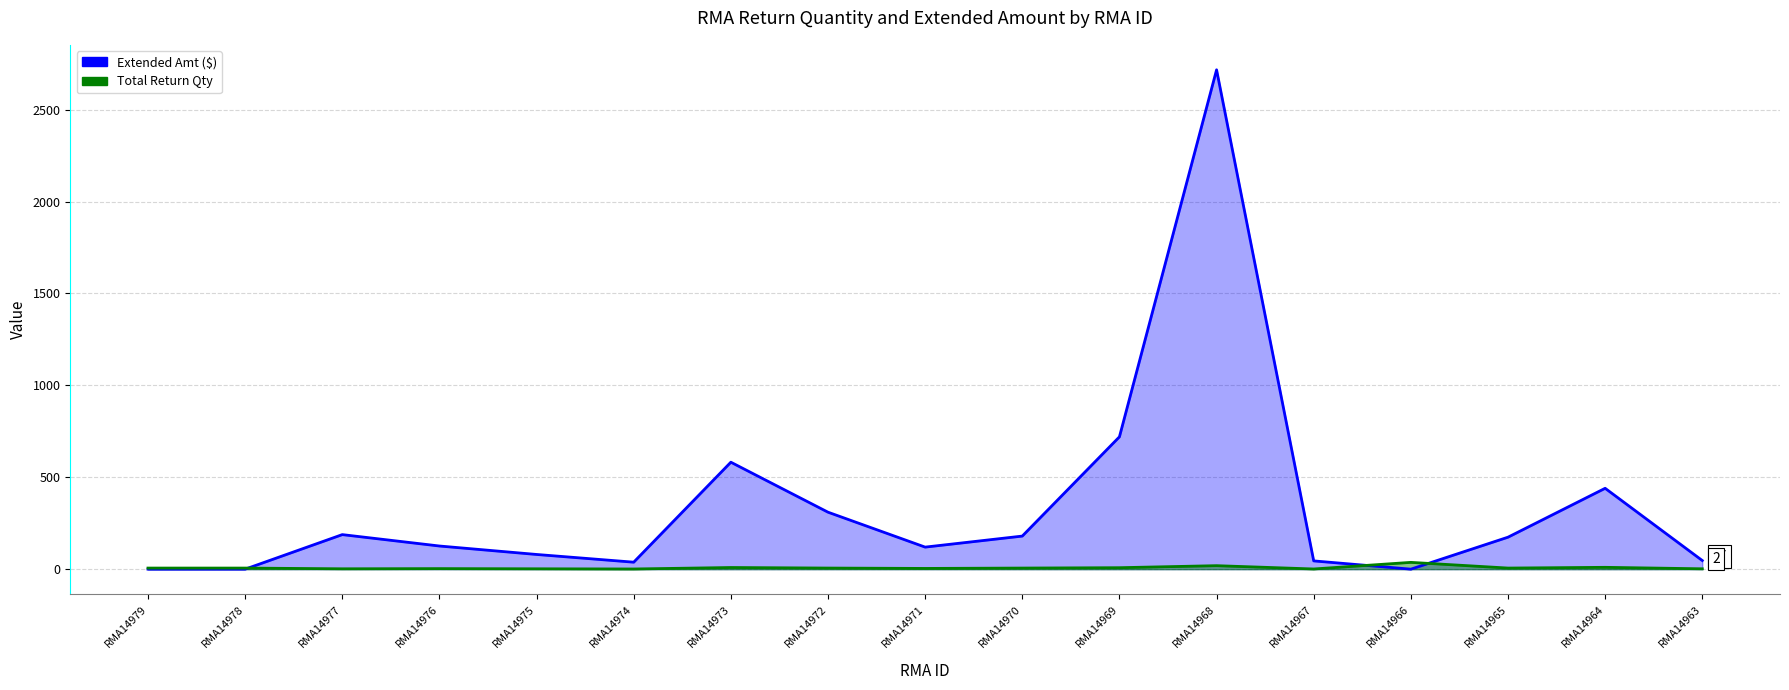

True or false: Extended Amt ($) and Total Return Qty cross at least once.

True